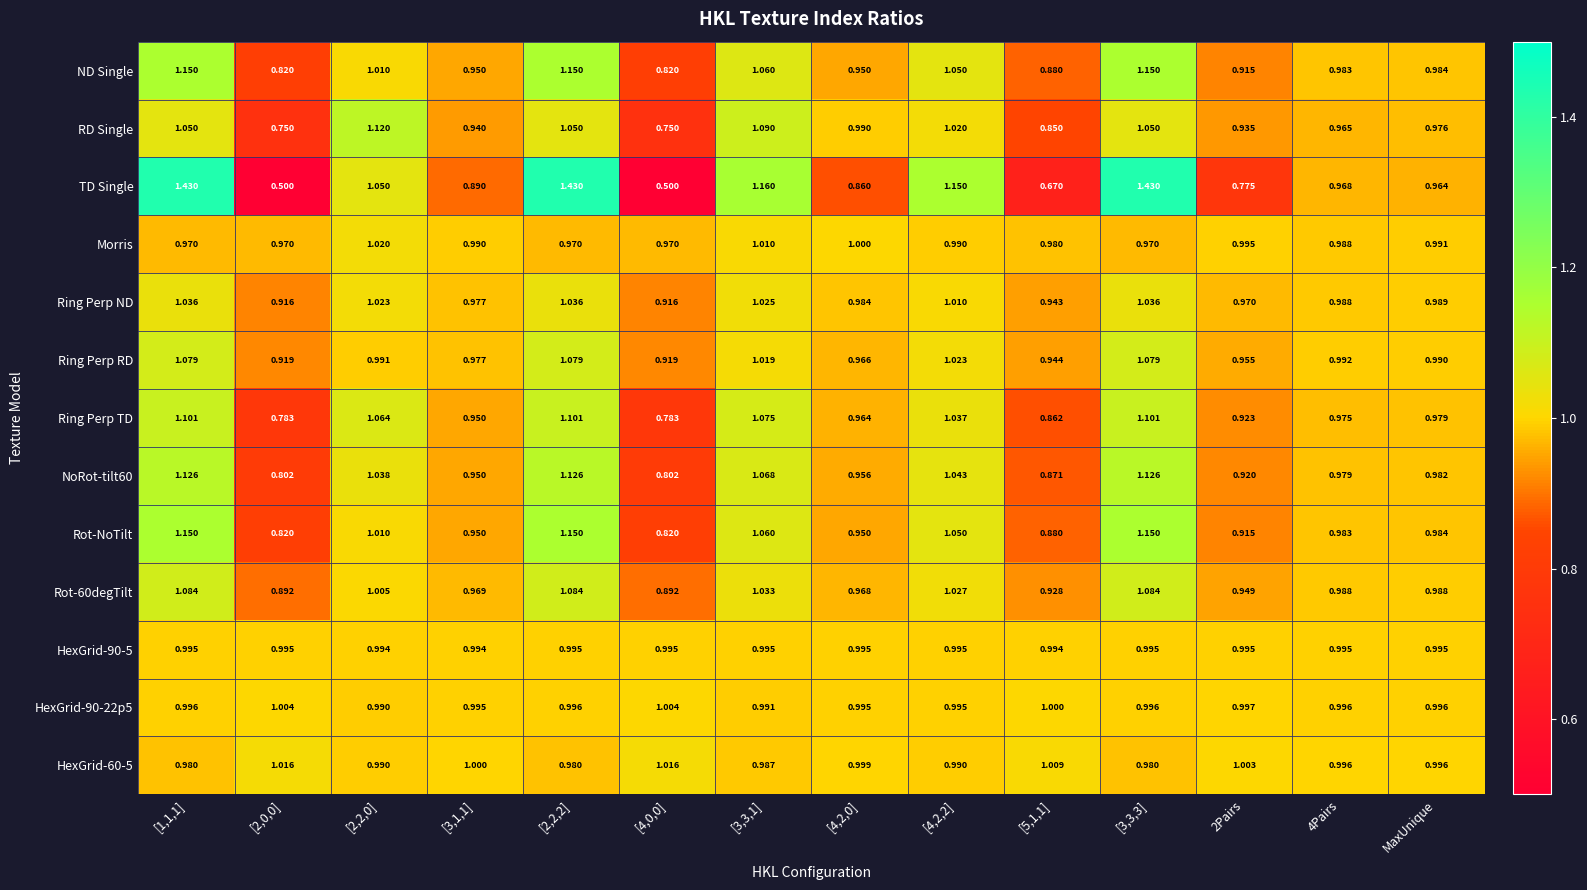

Which series has the largest range (max minus min)?

TD Single